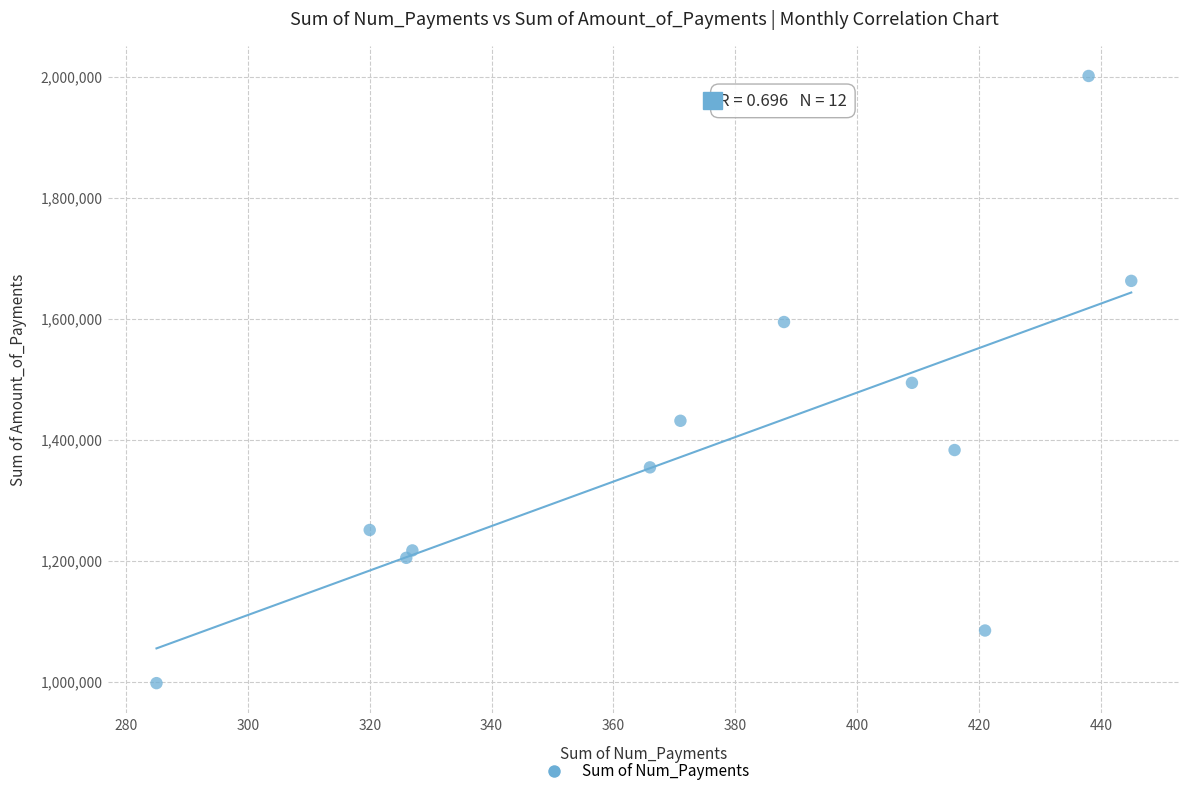

What is the range of X values (max minus min)?

160.0